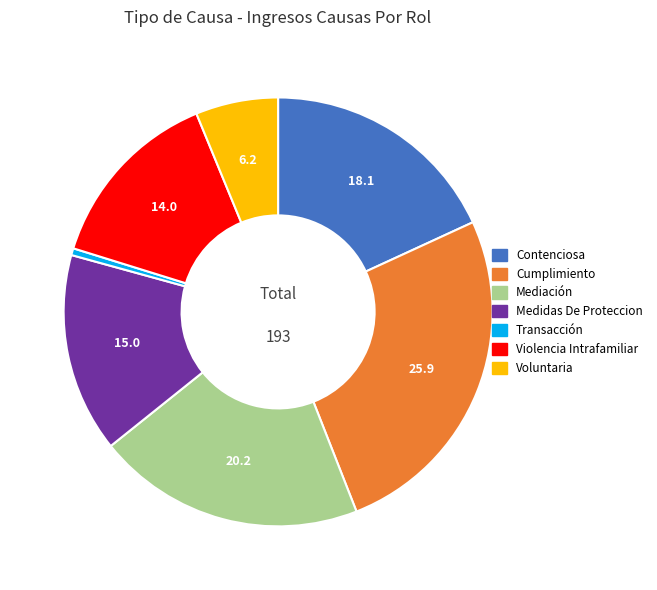

Rank the categories by value from highest to lowest.

Cumplimiento, Mediación, Contenciosa, Medidas De Proteccion, Violencia Intrafamiliar, Voluntaria, Transacción